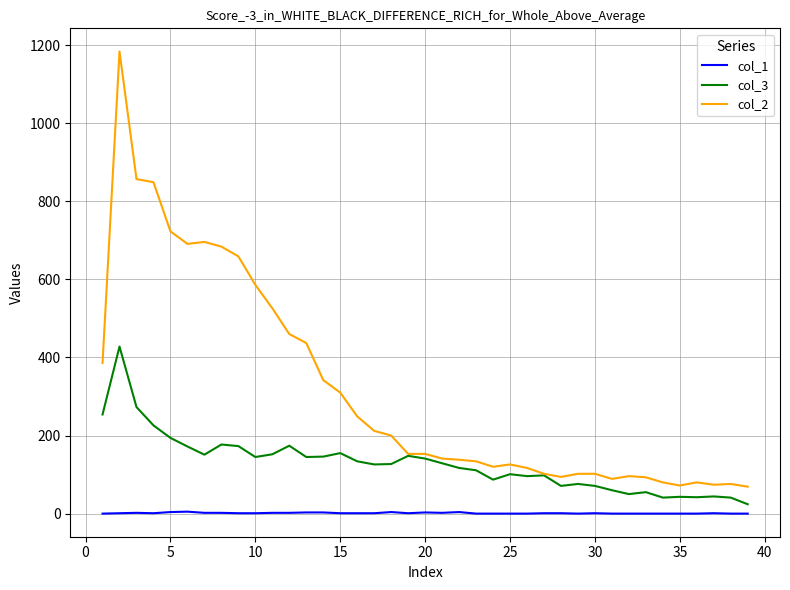

Which series has the largest total across all categories?

col_2